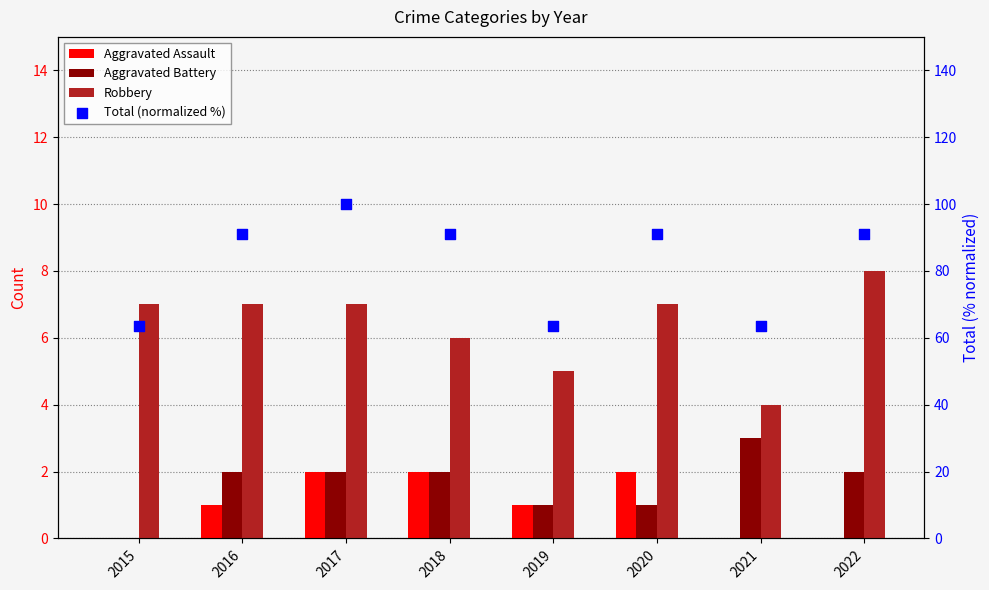

Which series has the largest total across all categories?

Total (normalized %)